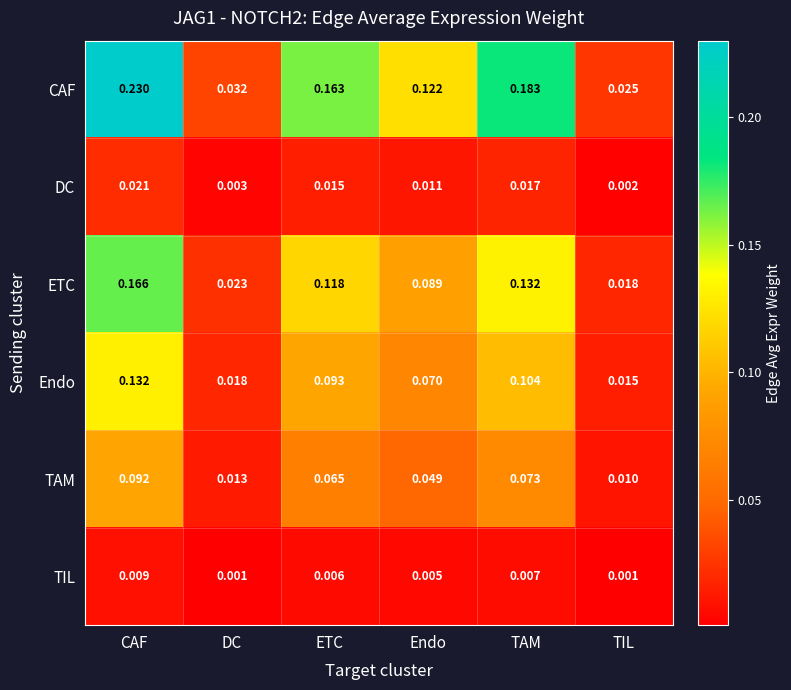

Between TAM and TIL, which series saw the biggest shift?

CAF